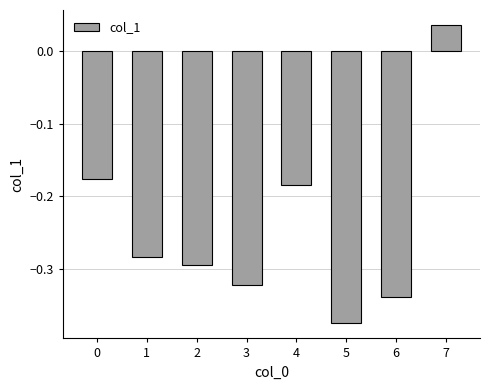

What is the difference between the maximum and minimum values?

0.4